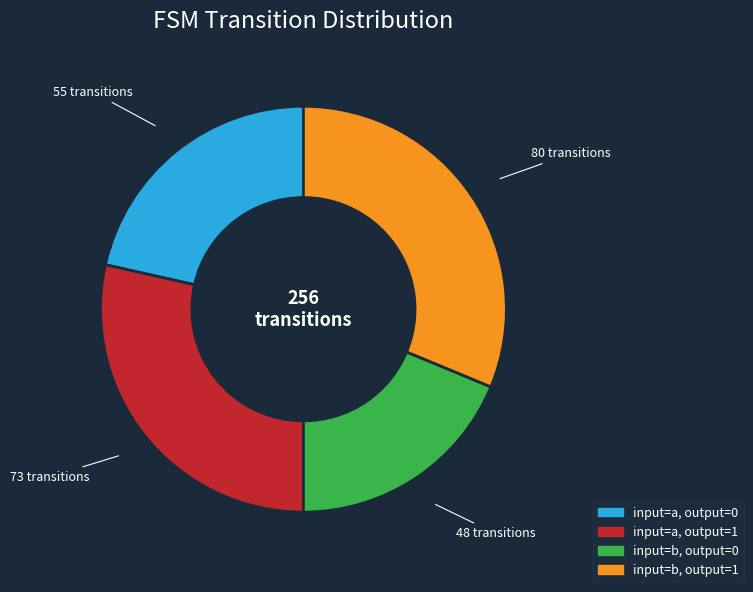

Rank the categories by value from highest to lowest.

input=b, output=1, input=a, output=1, input=a, output=0, input=b, output=0